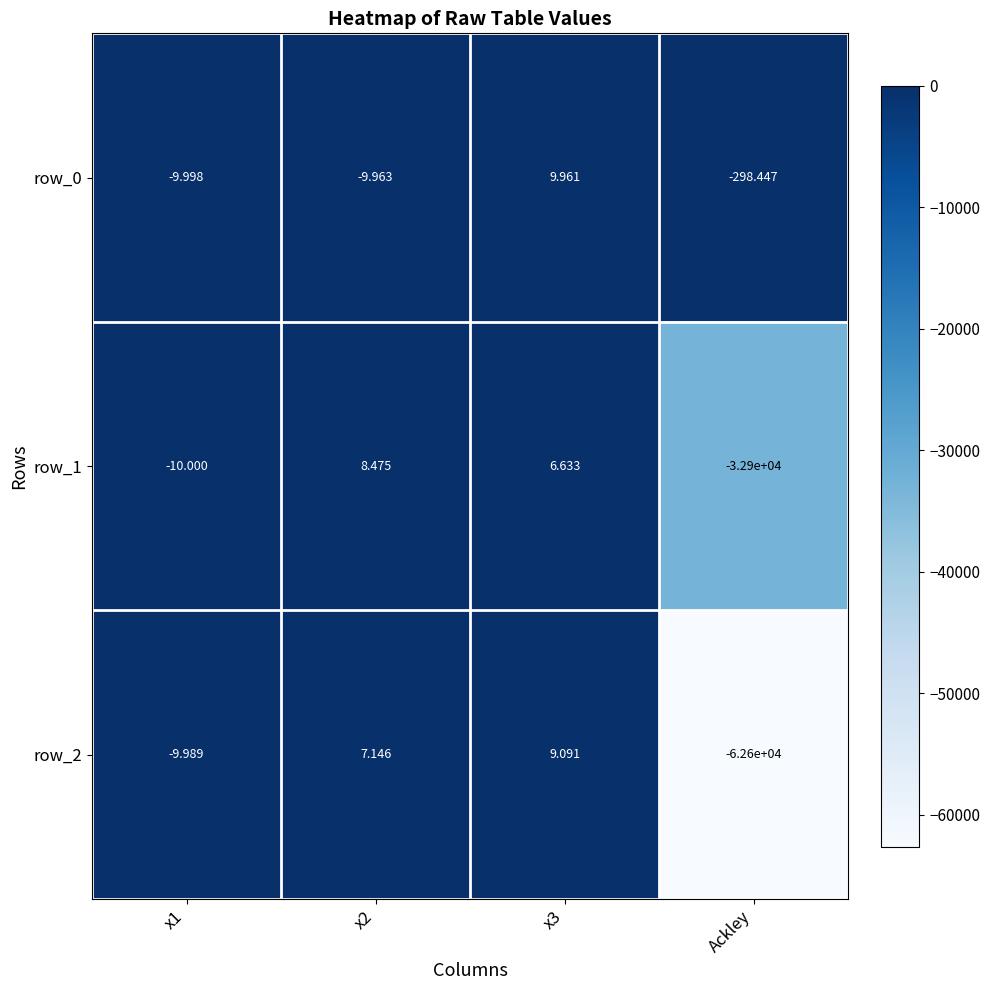

Count the number of data series in this chart.

3